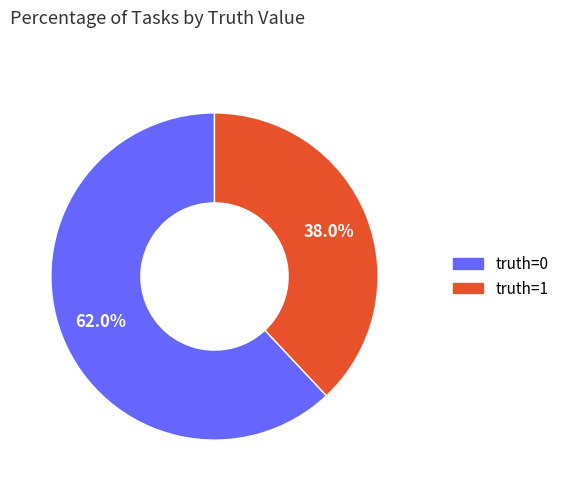

Approximately how many times larger is the value at truth=0 compared to truth=1?

1.6